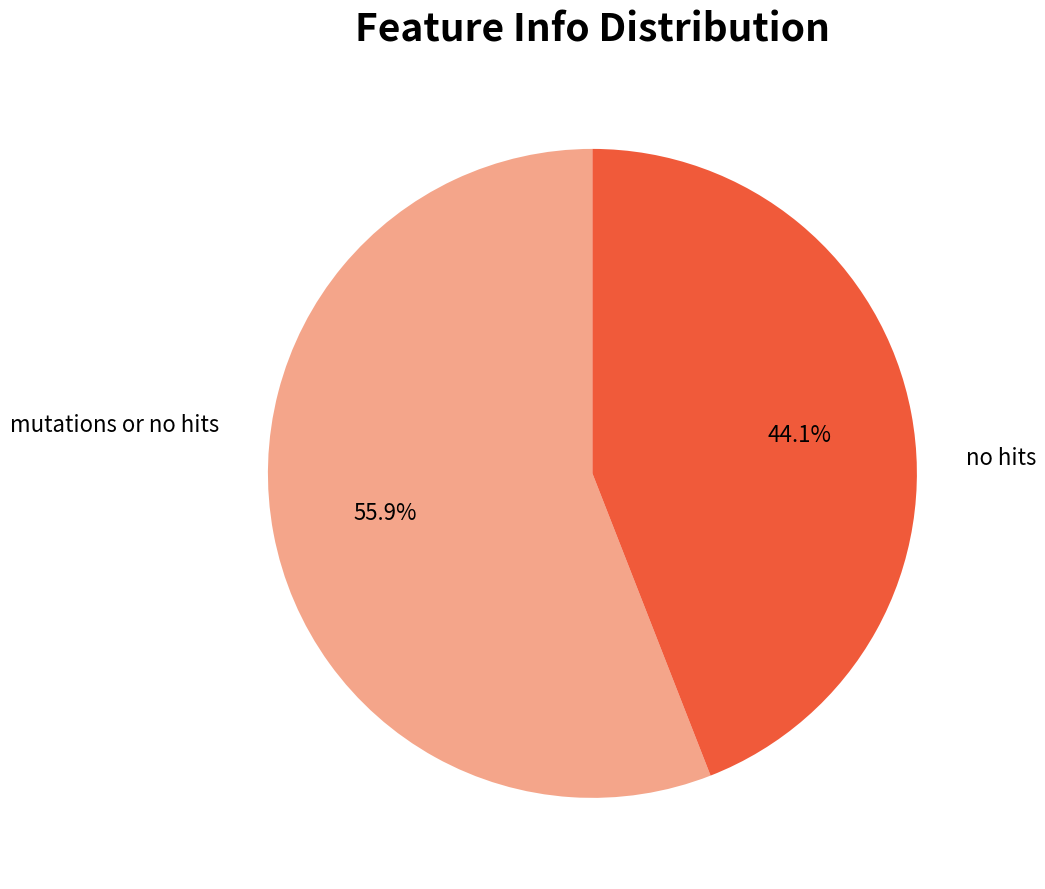

Does any single category account for the majority?

Yes